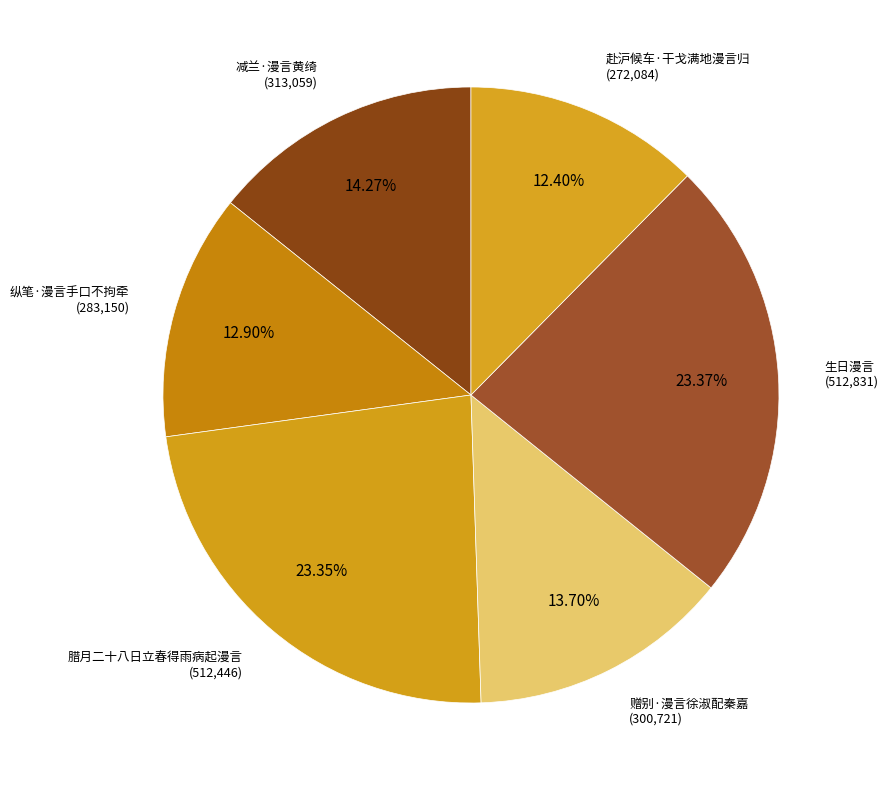

Does 减兰·漫言黄绮 account for over 50% of the chart?

No